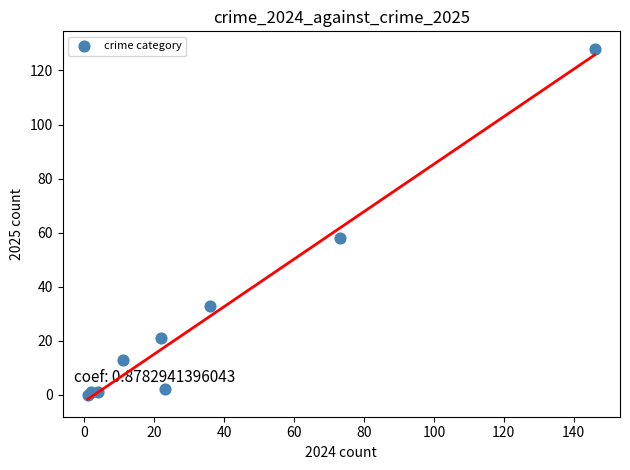

What Y value in the scatter plot is closest to 64?

58